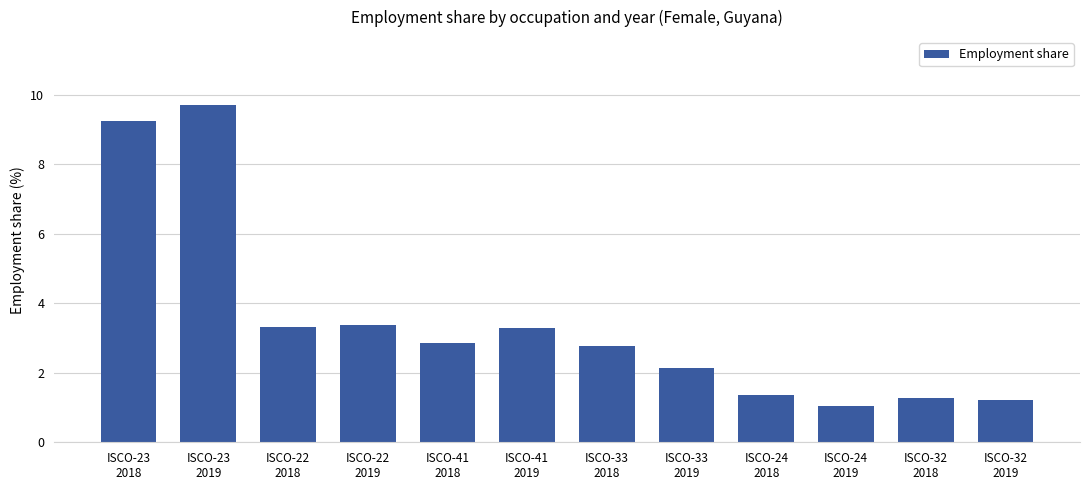

What is the difference between the second highest and second lowest values?

8.0